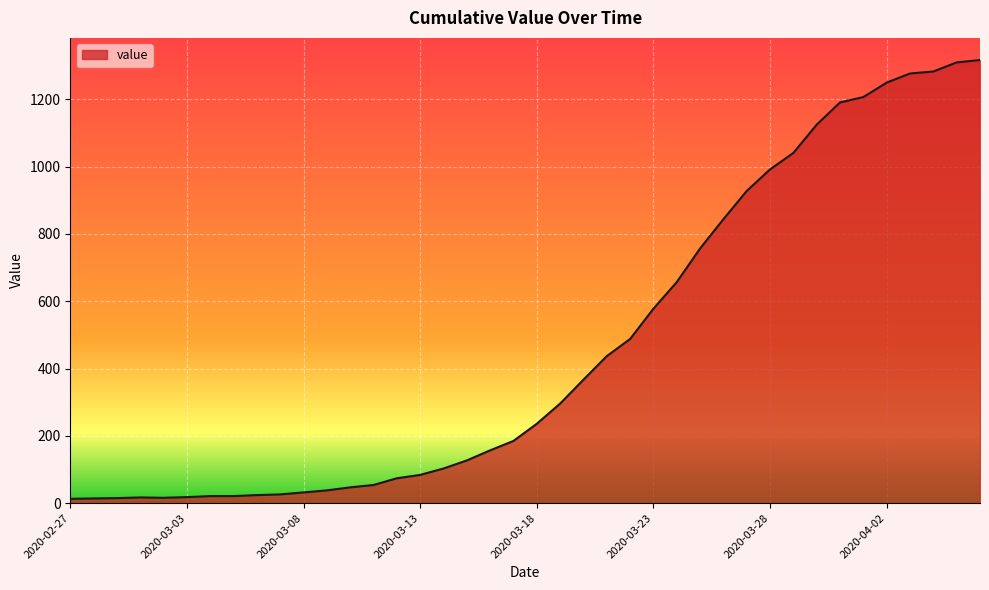

What is the maximum value shown in the chart?

1317